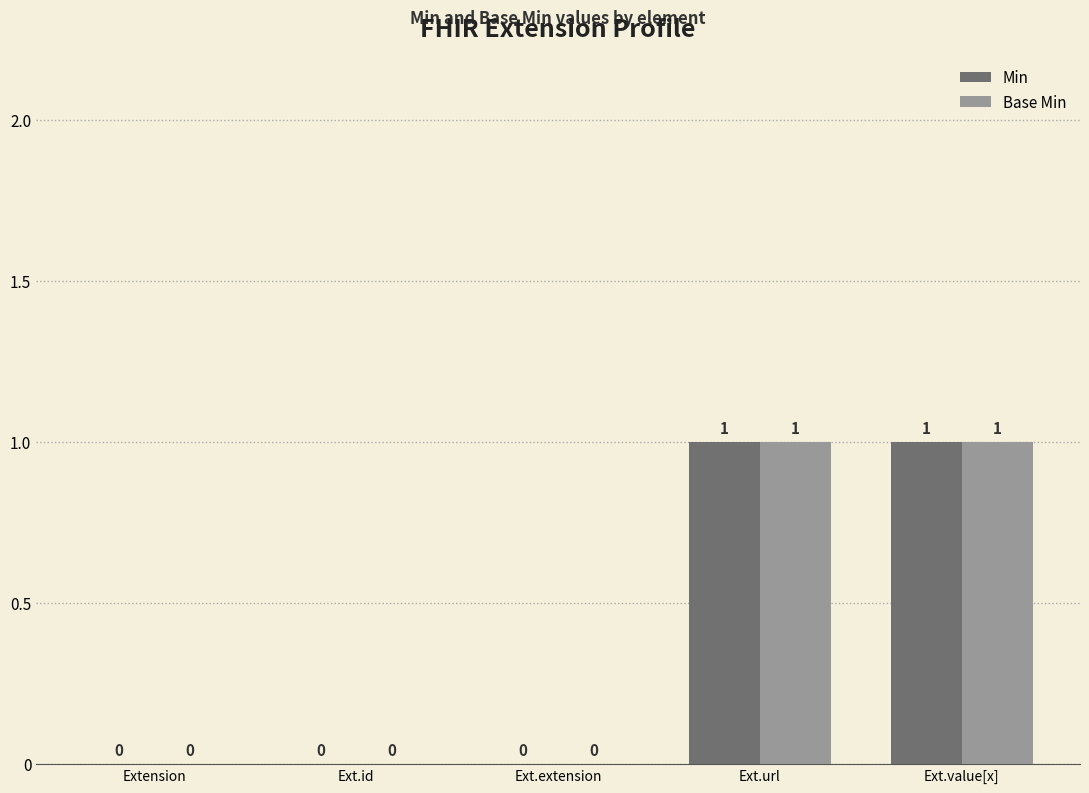

Reading left to right, list all the values displayed in this chart.

Min: 0	0	0	1	1
Base Min: 0	0	0	1	1